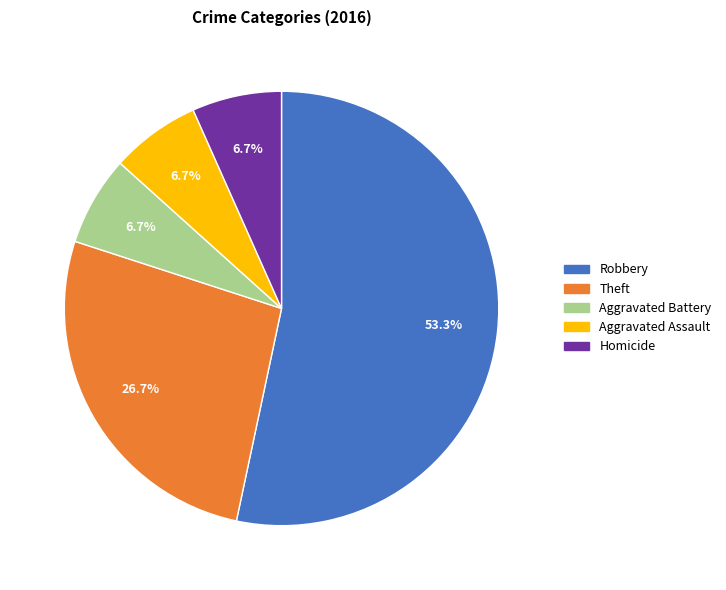

Is there a majority slice in this chart?

Yes